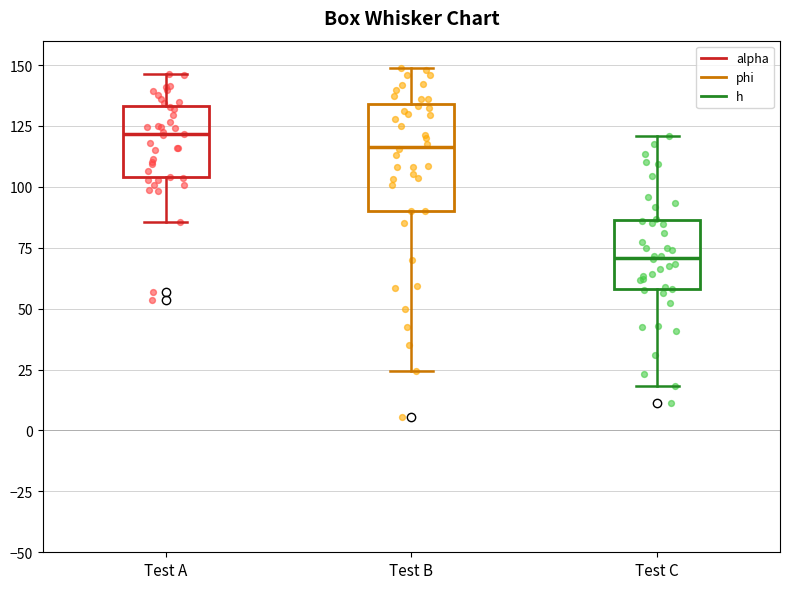

Where does the lower whisker of the box for Test B end on the y-axis? The values are not printed on the chart, so give them approximately, as read against the axis.

25